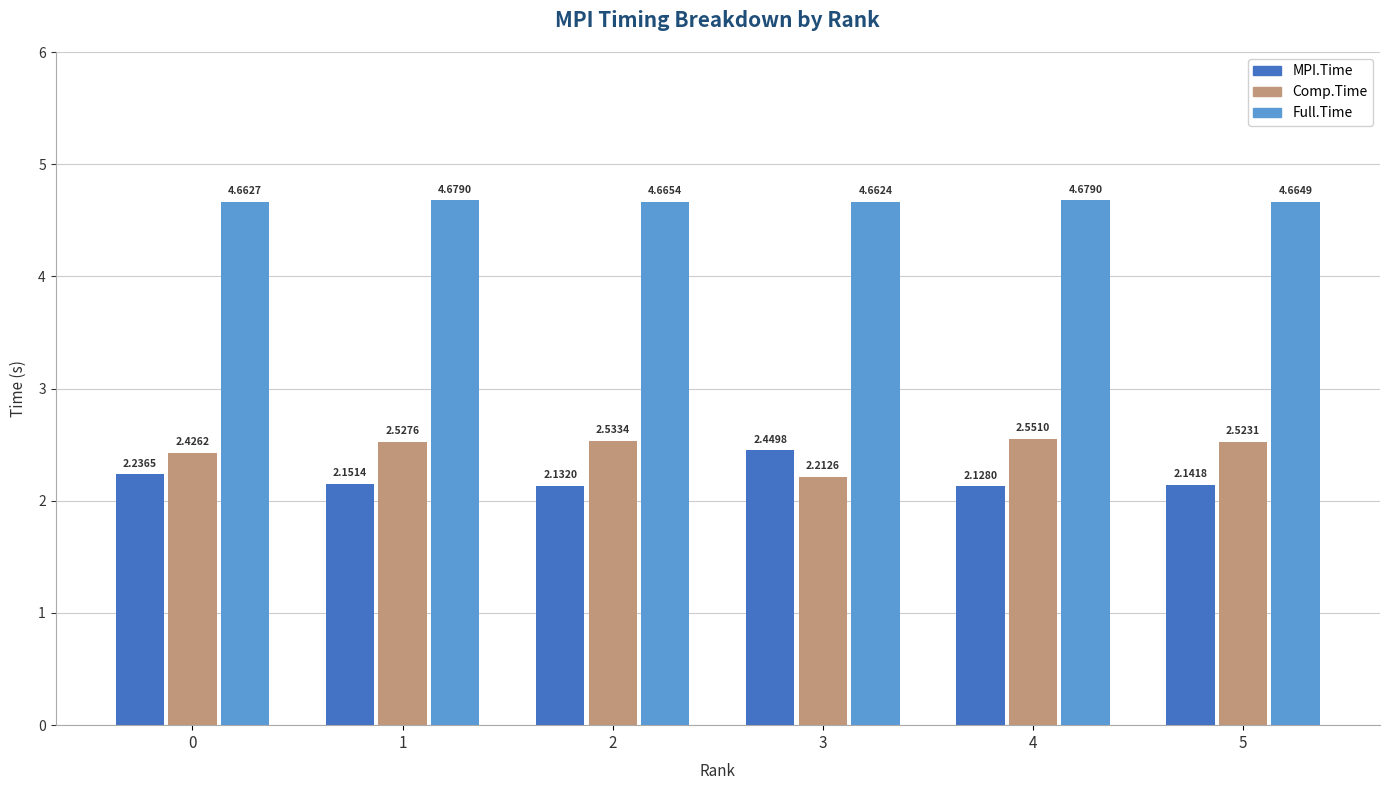

Which category has the highest value in the MPI.Time series?

3